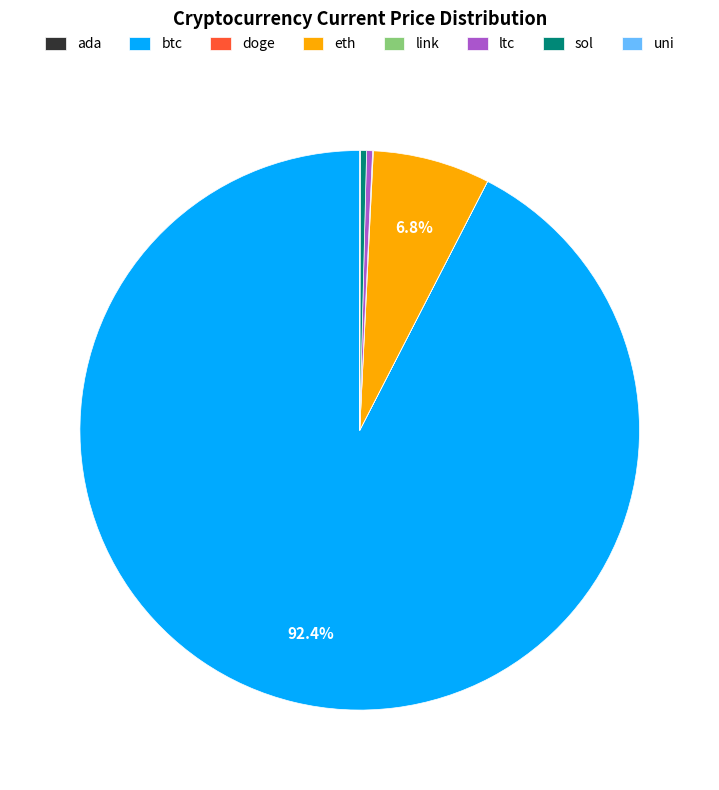

What is the largest slice in the pie chart?

btc